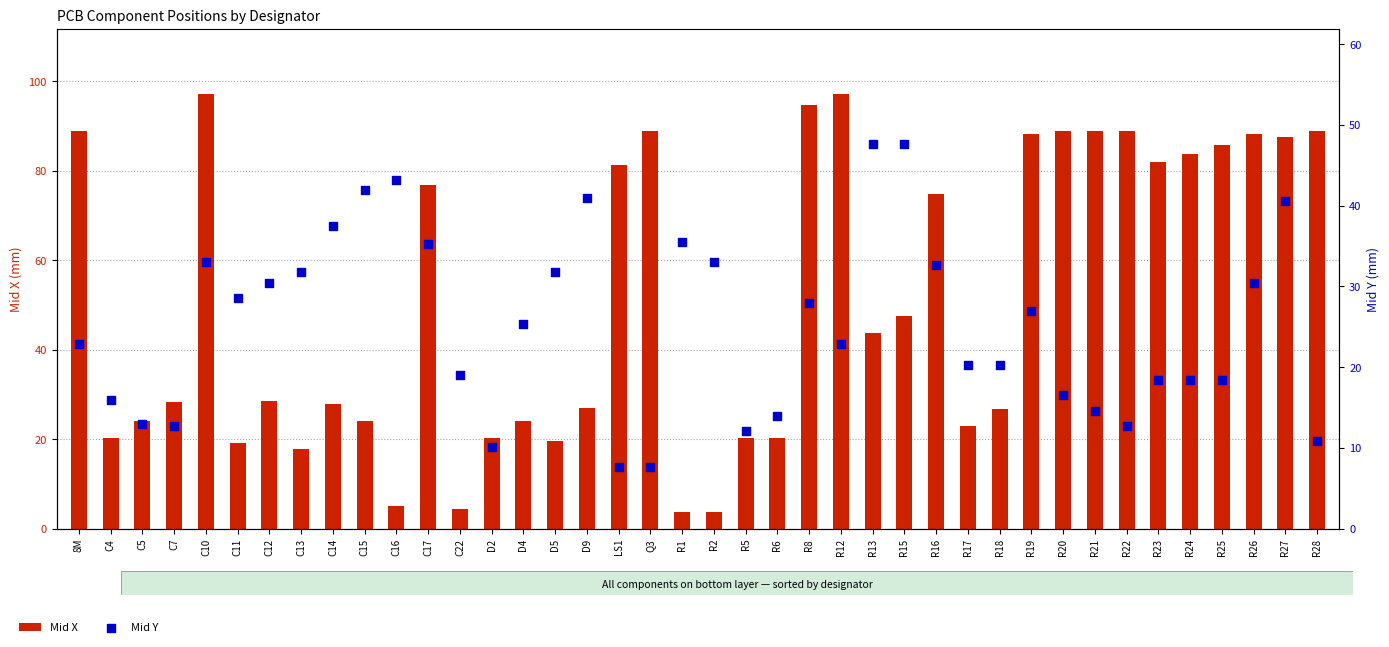

Which series contains the lowest Y value?

Mid X